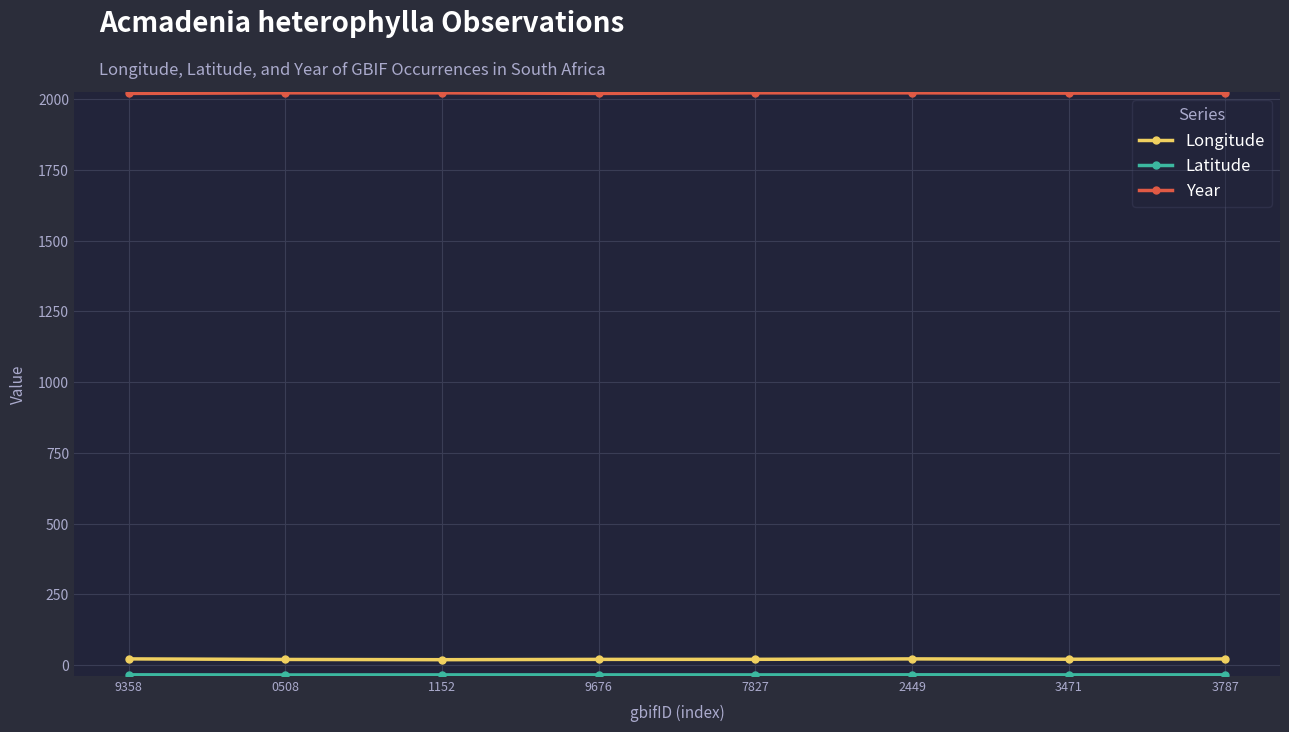

How many Year values are between 2021 and 2022?

6